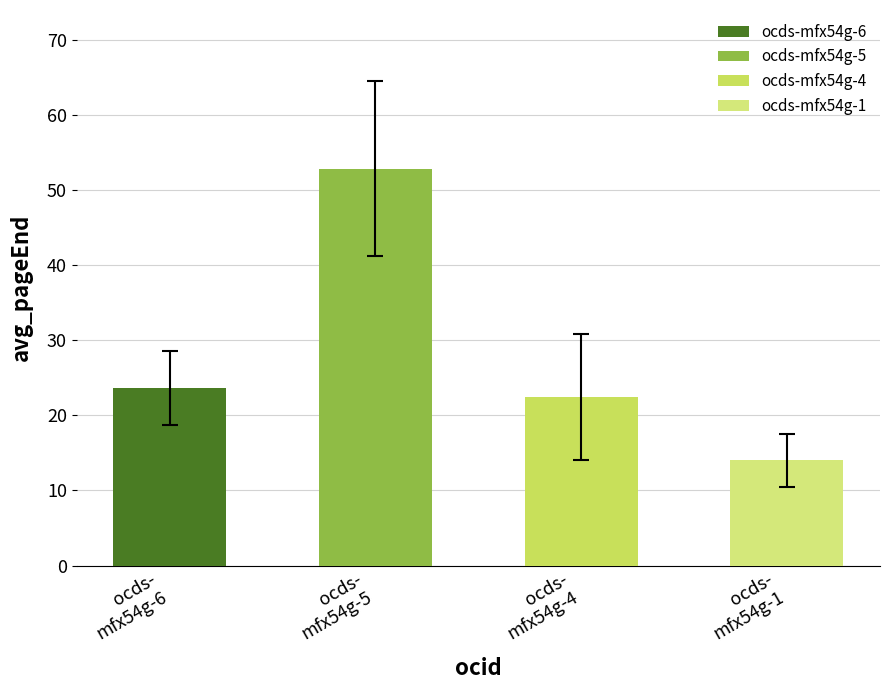

How many data points does each series have?

4